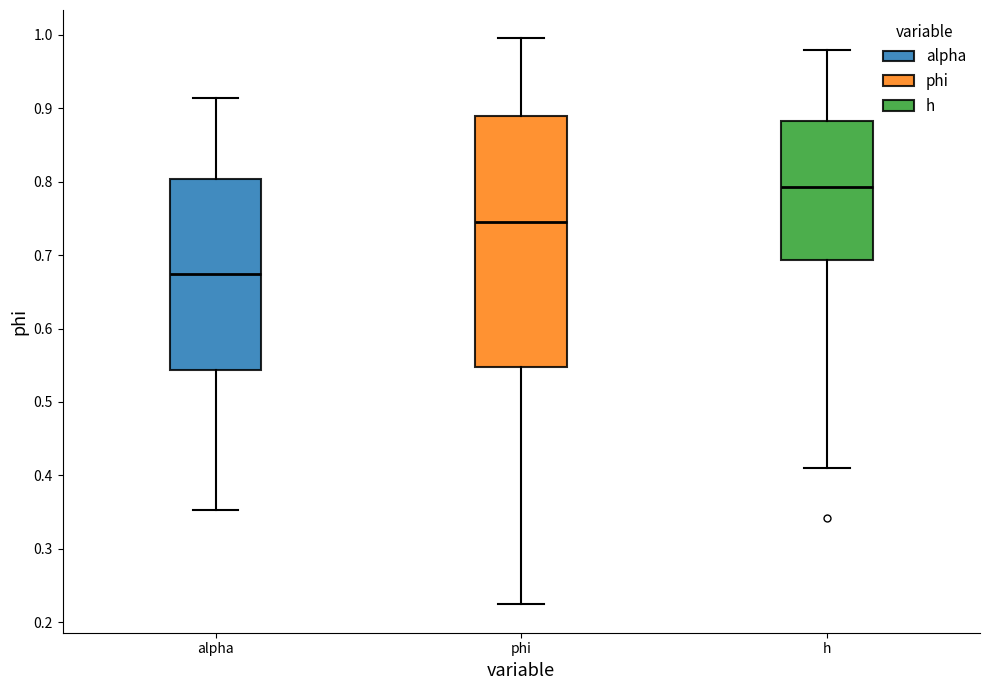

Reading left to right, read every box against the y-axis: the position of its median line, the range the box covers, and the ends of its whiskers. The values are not printed on the chart, so give them approximately, as read against the axis.

alpha: median 0.67, box 0.54 to 0.80, whiskers 0.35 to 0.91
phi: median 0.75, box 0.55 to 0.89, whiskers 0.22 to 1.00
h: median 0.79, box 0.69 to 0.88, whiskers 0.41 to 0.98